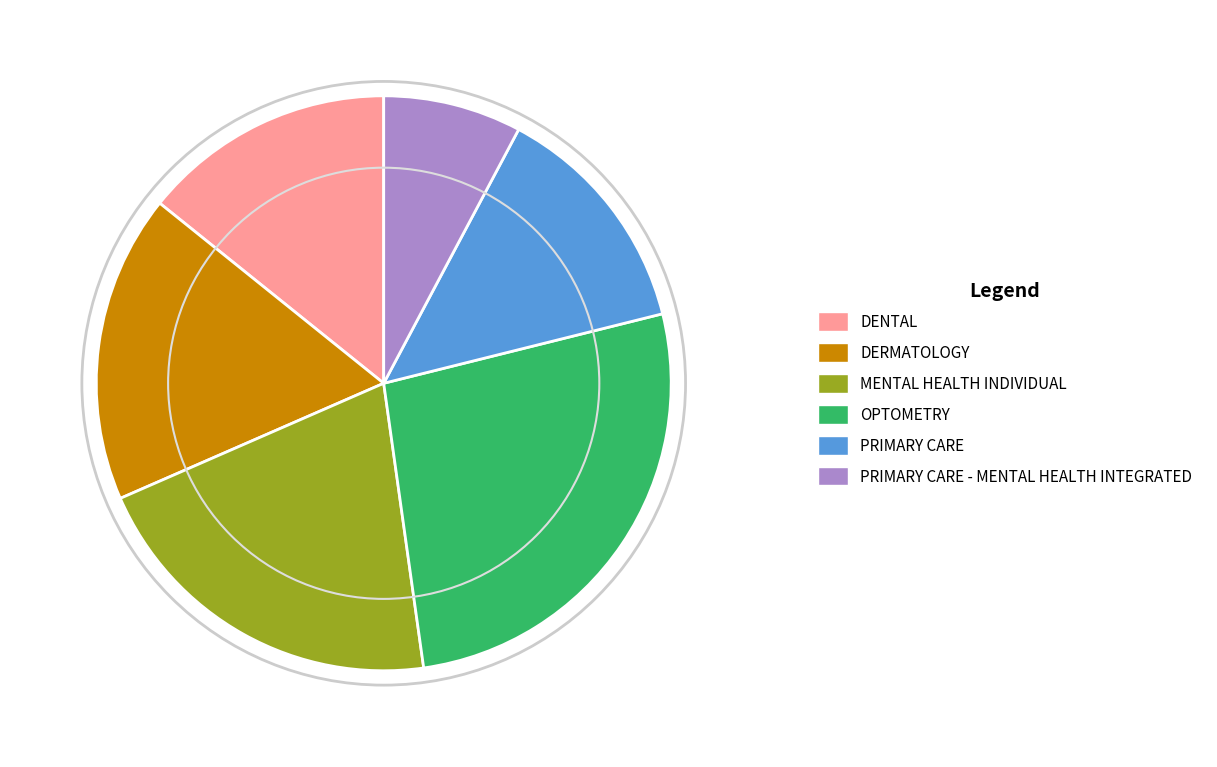

Is it true that PRIMARY CARE is 13% of the pie?

True